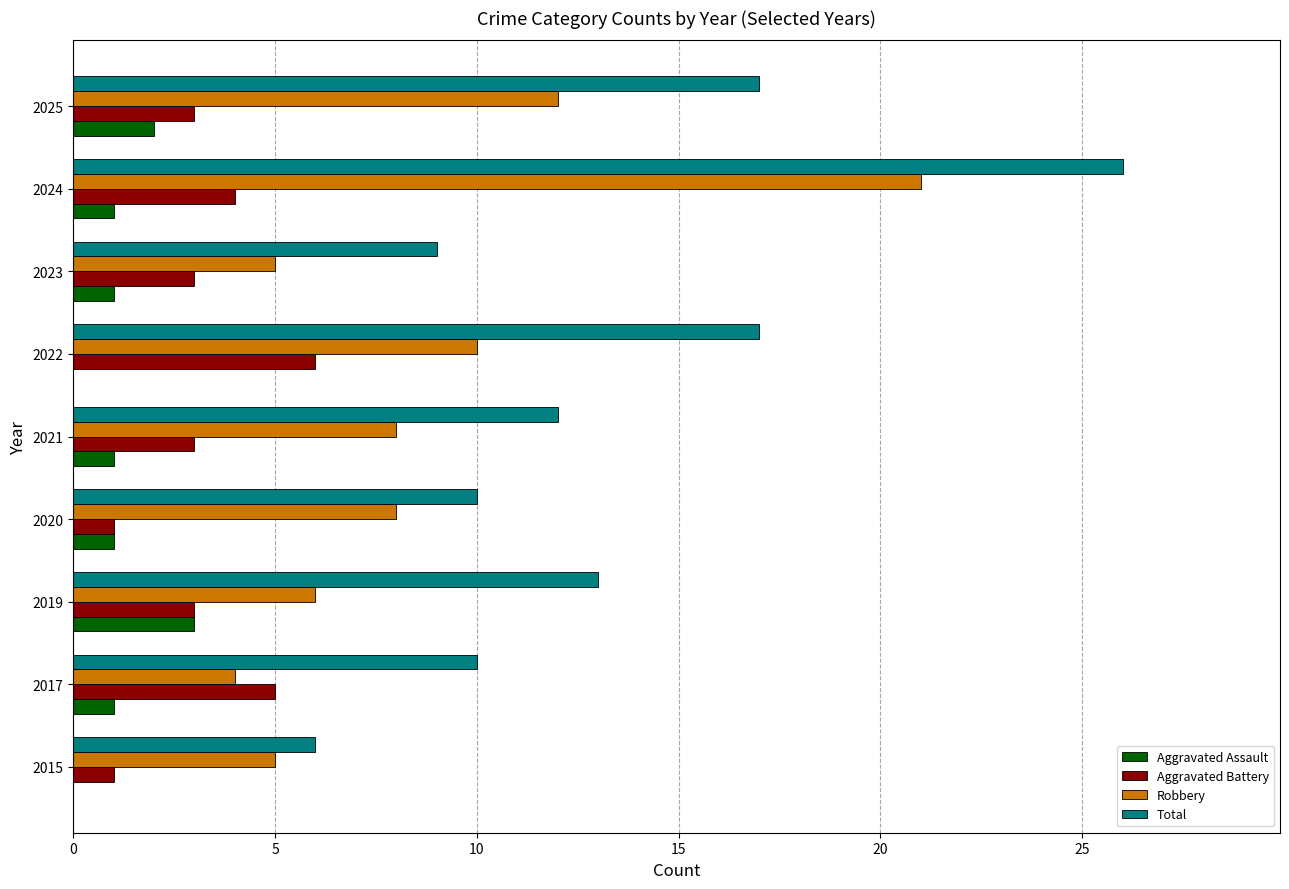

Is the value of Total at 2019 greater than the value of Aggravated Battery at 2022?

Yes